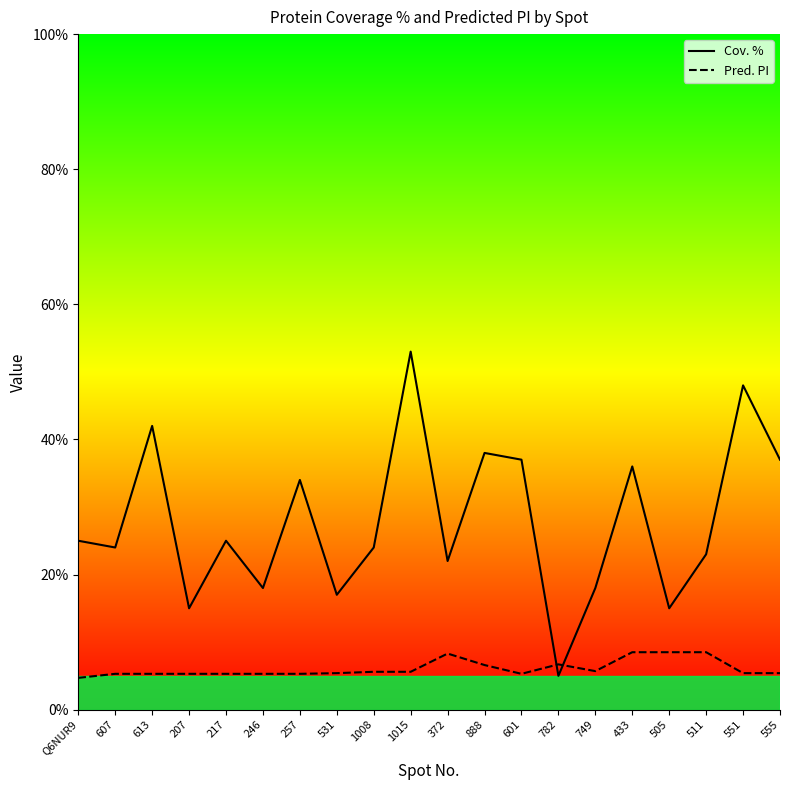

What is the approximate value of Cov. % at 433?

36.0